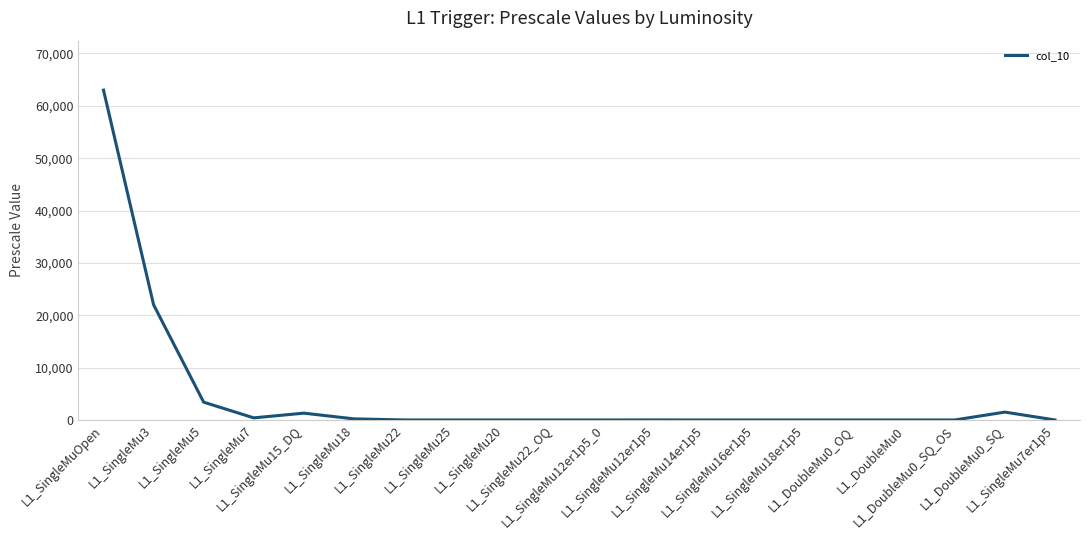

How many categories are shown in the chart?

20